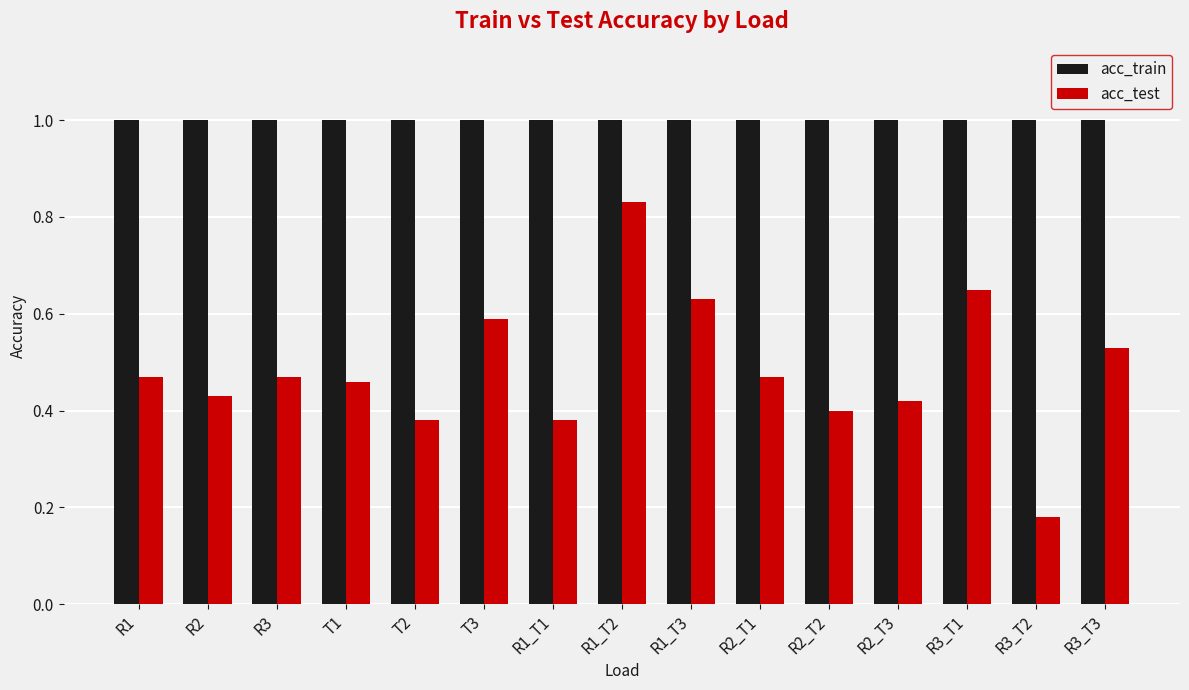

Between R1_T1 and R3_T1, which series saw the biggest shift?

acc_test